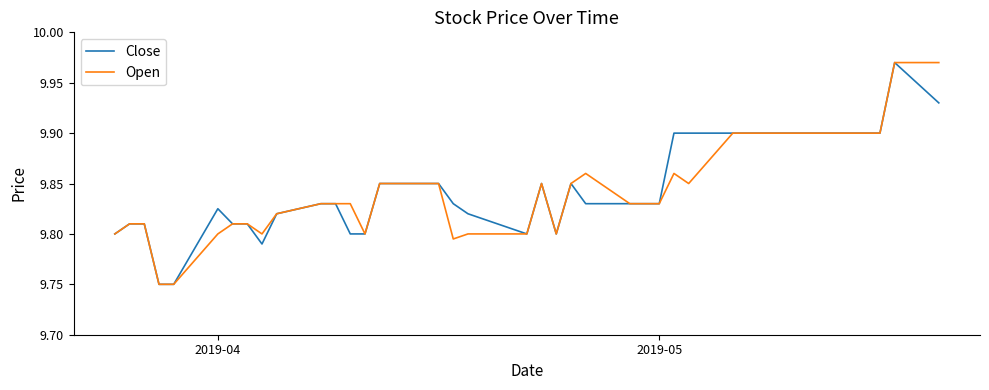

What are all the series names shown in the legend?

Close, Open